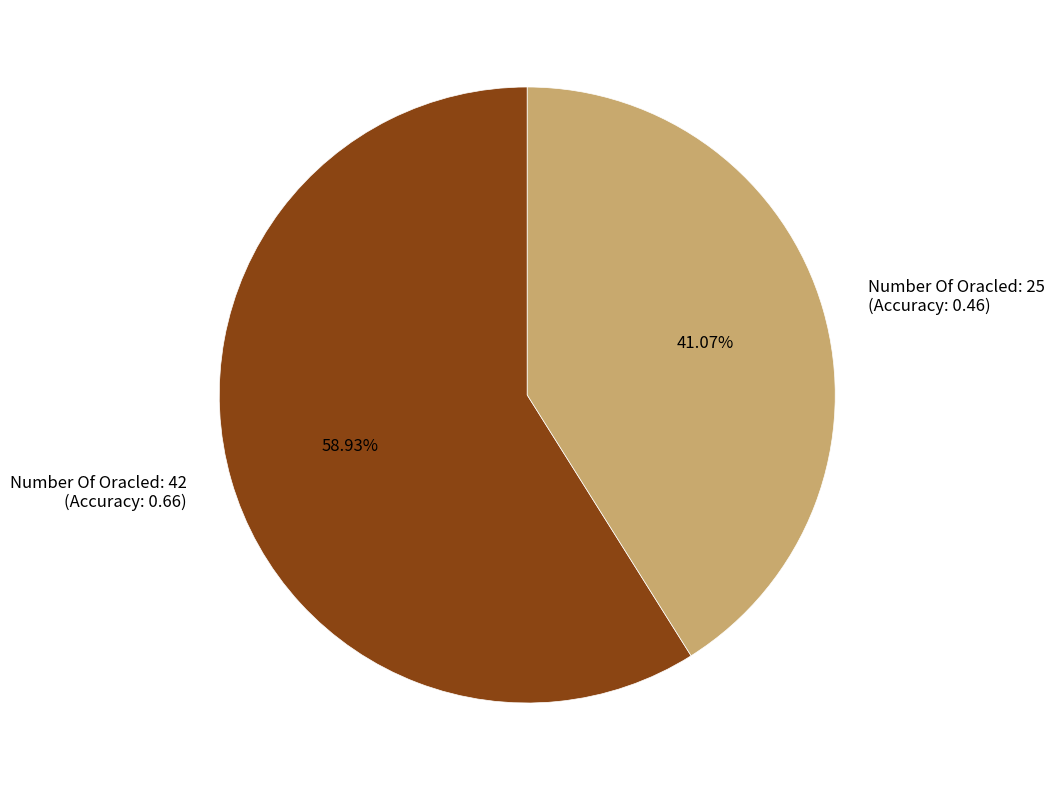

Rank the categories by value from lowest to highest.

Number Of Oracled: 25 (Accuracy: 0.46), Number Of Oracled: 42 (Accuracy: 0.66)